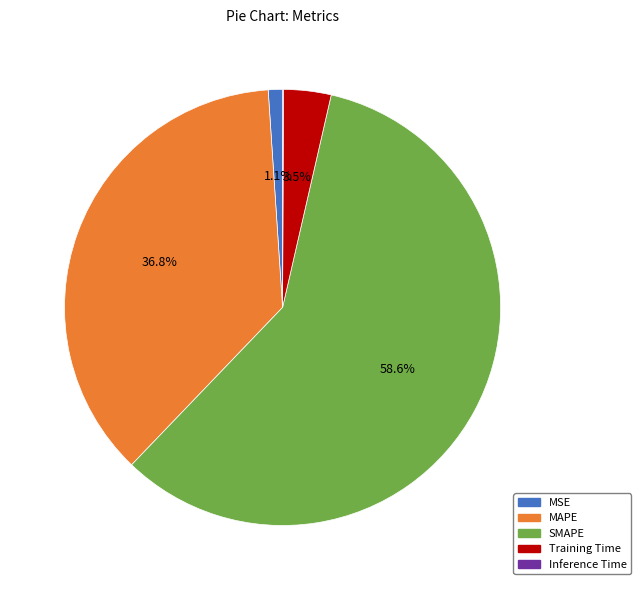

What is the majority slice?

SMAPE